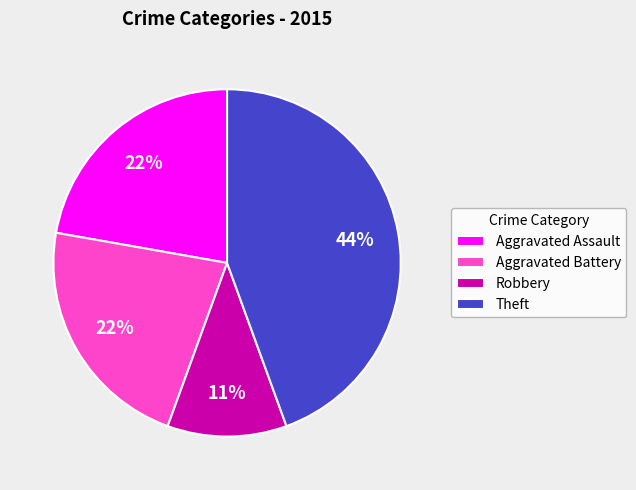

Is there any slice that represents more than half of the pie?

No